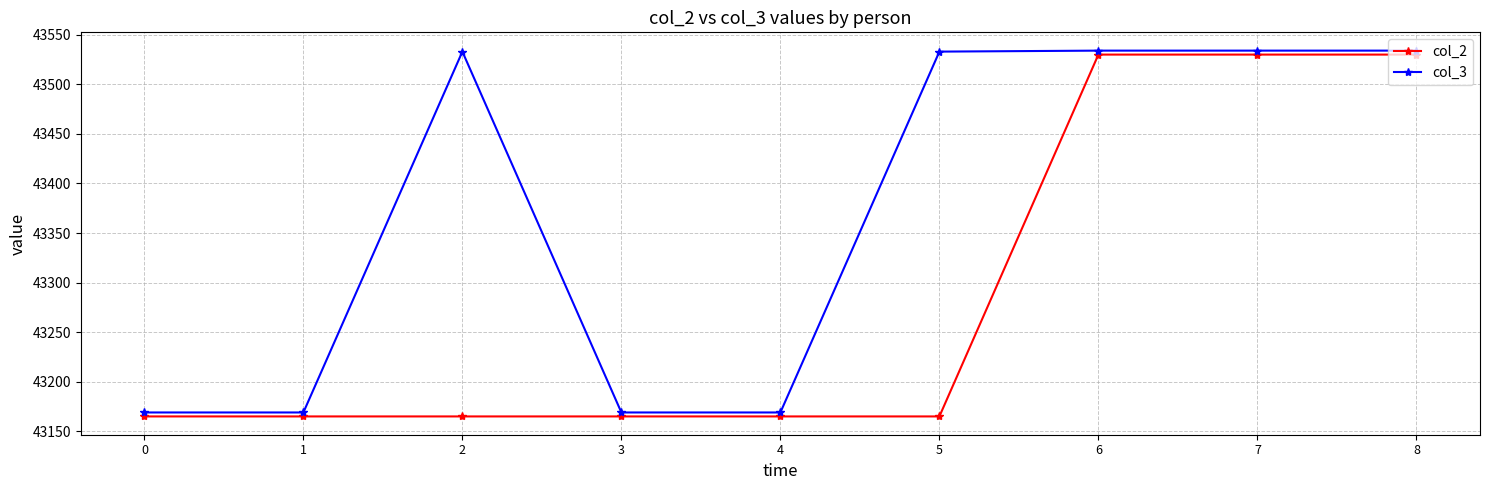

Between 2 and 6, which series saw the biggest shift?

col_2